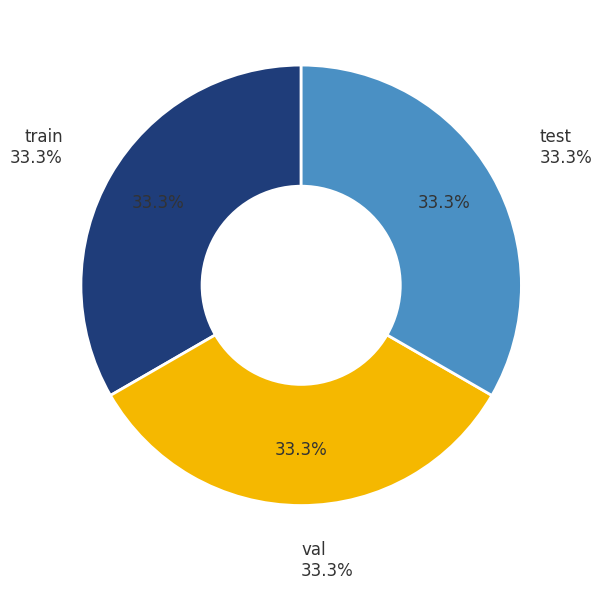

Count the number of slices in the pie.

3